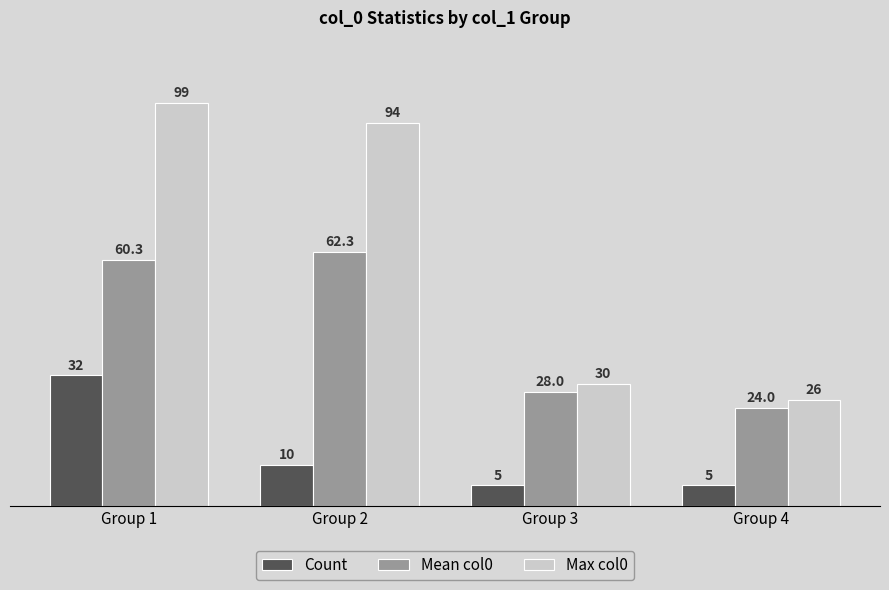

Rank the categories by Mean col0 value from lowest to highest.

Group 4, Group 3, Group 1, Group 2